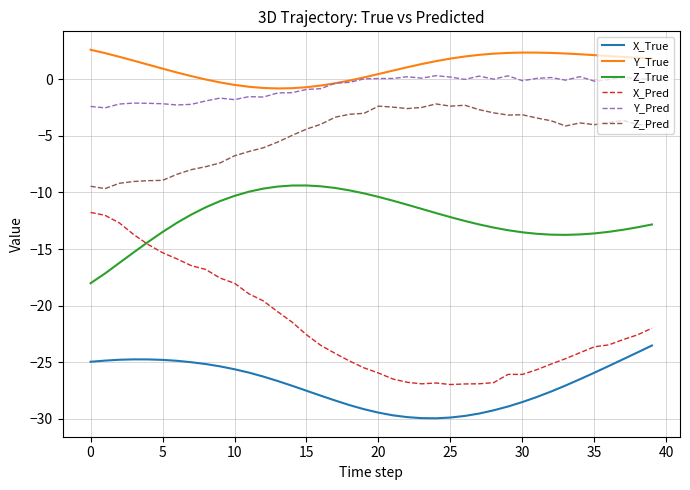

True or false: Y_True and Z_Pred intersect in this chart.

False